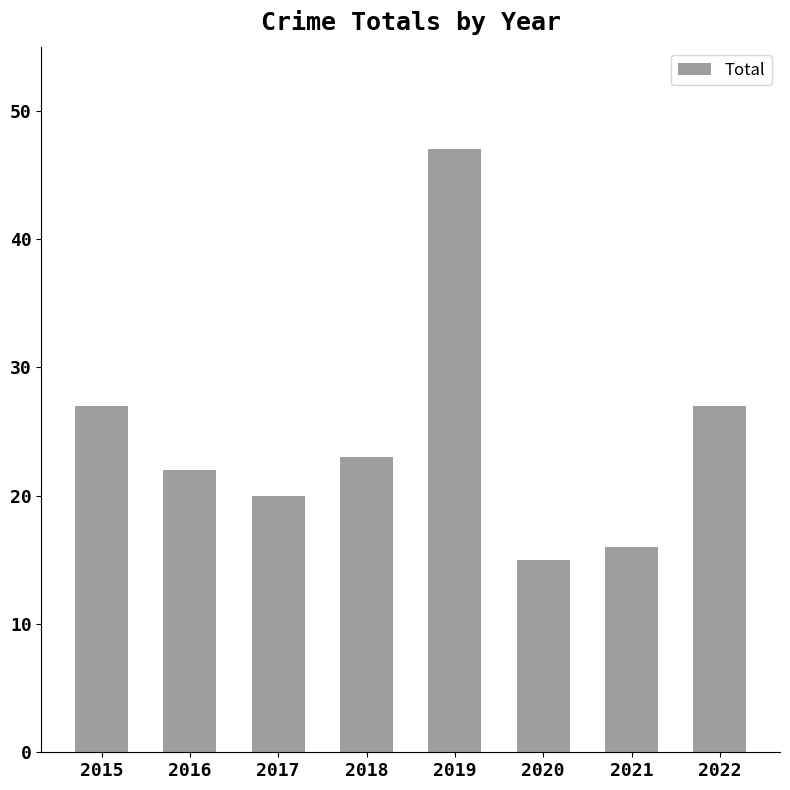

What is the difference between the second highest and minimum values?

12